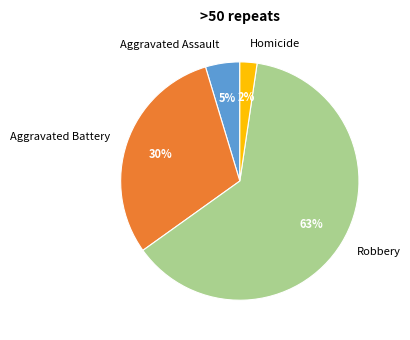

Do Homicide and Robbery together represent more than half of the pie?

Yes